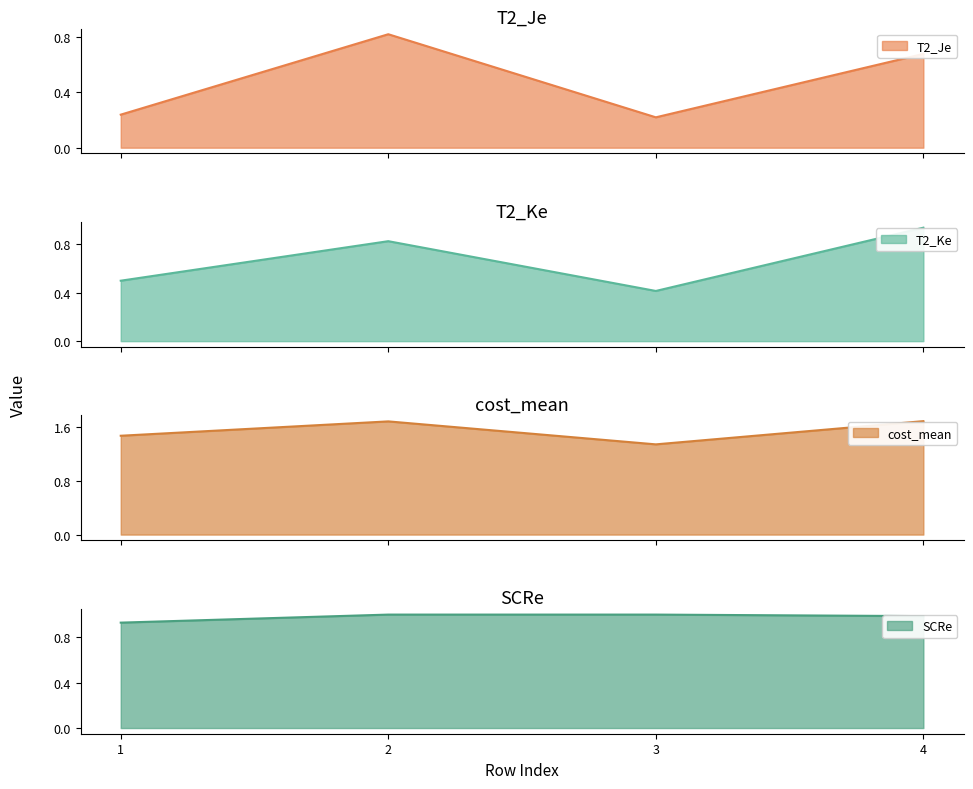

True or false: T2_Je has more than 0 points higher than both neighbors.

True